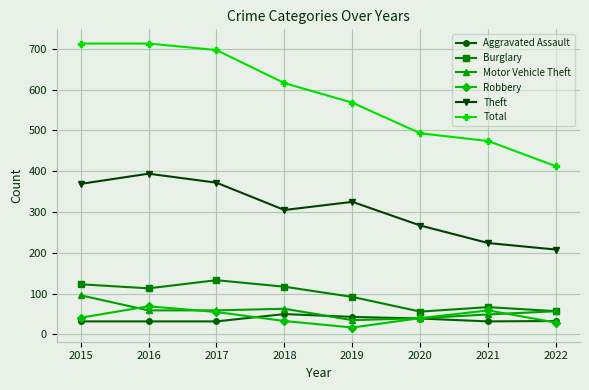

What is the minimum value shown in the chart?

17